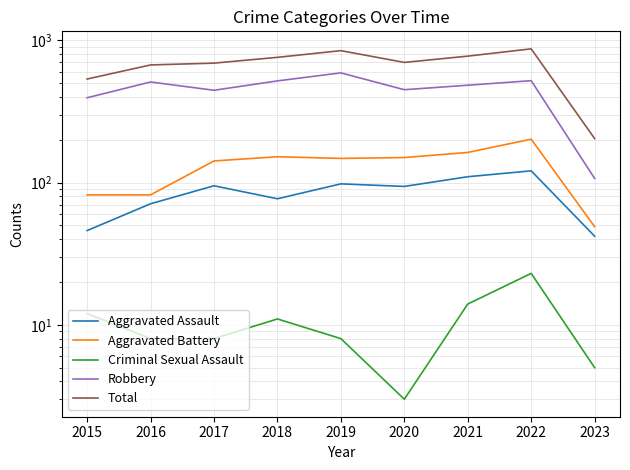

True or false: Criminal Sexual Assault and Total cross at least once.

False